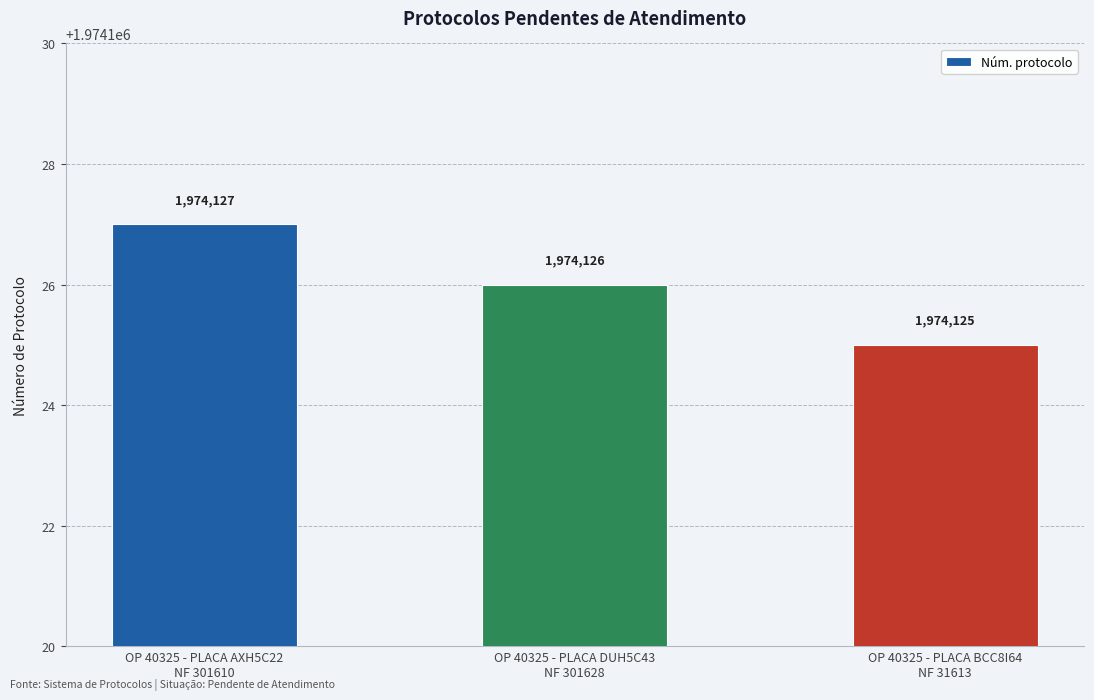

What is the difference between the second highest and minimum values?

1